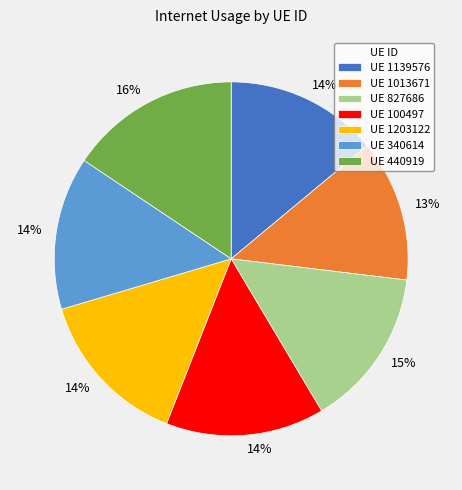

To the nearest percent, what is the difference between the largest and smallest slice percentages?

3%